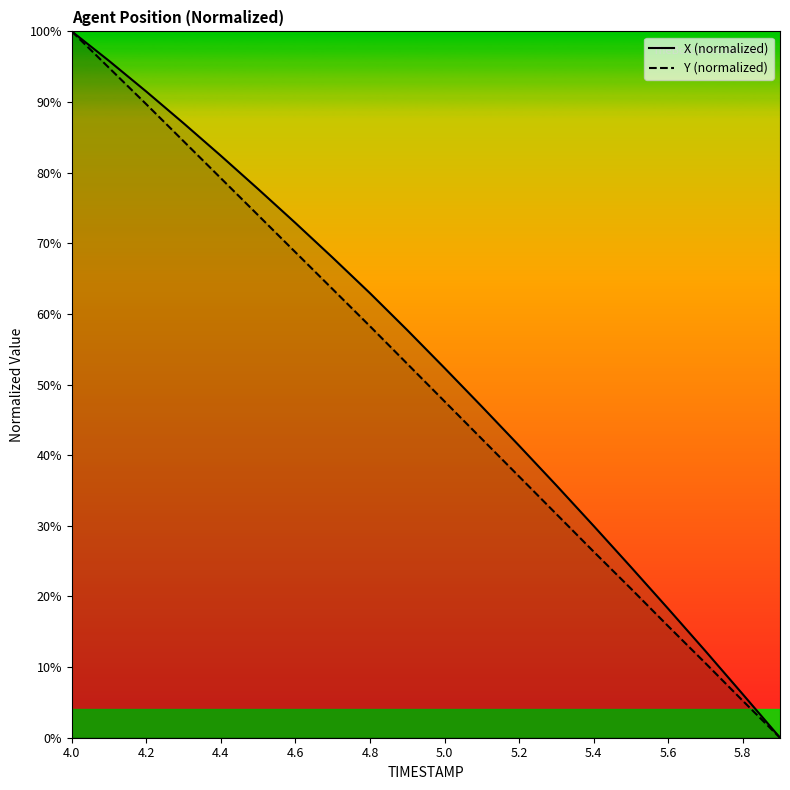

Where does the X (normalized) series first go above 57?

4.0